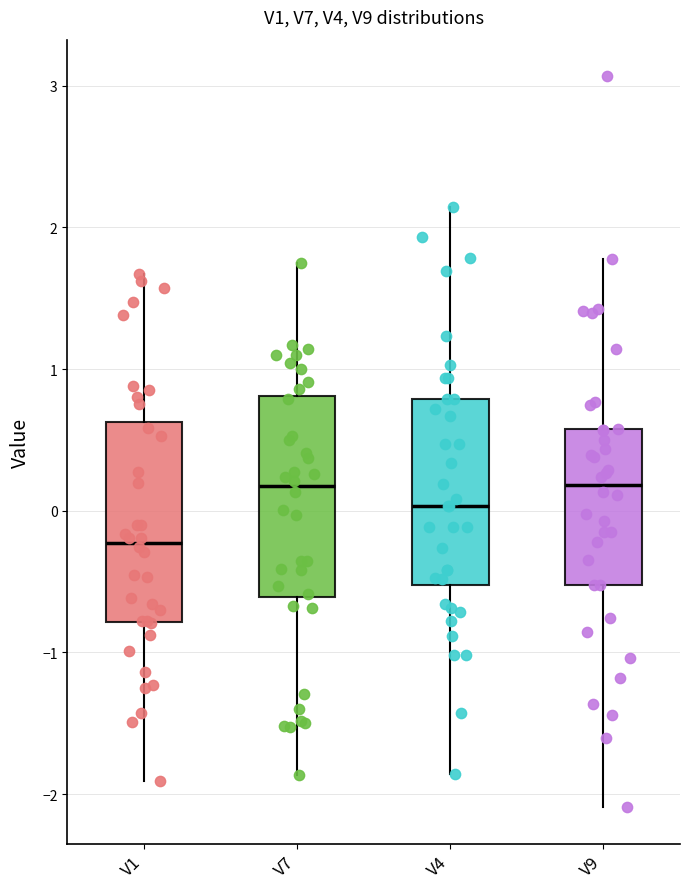

Reading left to right, read every box against the y-axis: the position of its median line, the range the box covers, and the ends of its whiskers. The values are not printed on the chart, so give them approximately, as read against the axis.

V1: median -0.2, box -0.8 to 0.6, whiskers -1.9 to 1.7
V7: median 0.2, box -0.6 to 0.8, whiskers -1.9 to 1.7
V4: median 0.0, box -0.5 to 0.8, whiskers -1.9 to 2.1
V9: median 0.2, box -0.5 to 0.6, whiskers -2.1 to 1.8